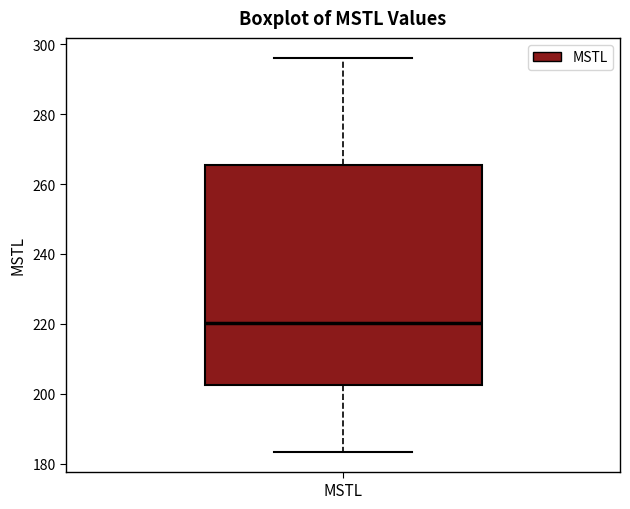

Read this box plot against the y-axis: the position of the median line, the range covered by the box, and the ends of both whiskers. The values are not printed on the chart, so give them approximately, as read against the axis.

median 220, box 202 to 266, whiskers 184 to 296